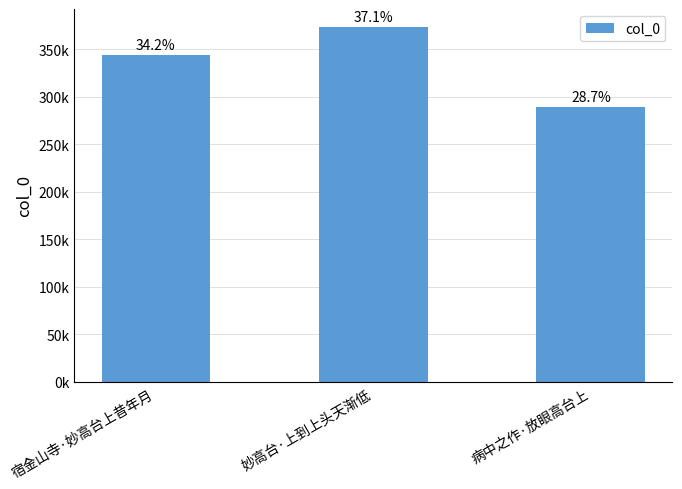

Are the bars horizontal?

No